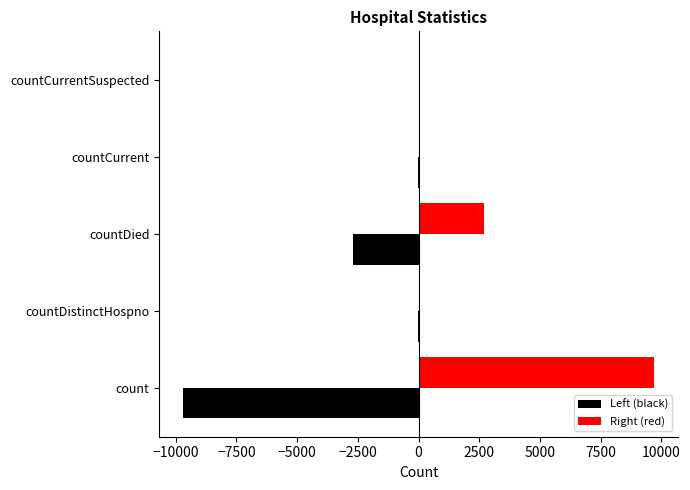

What is the maximum value shown in the chart?

9710.0